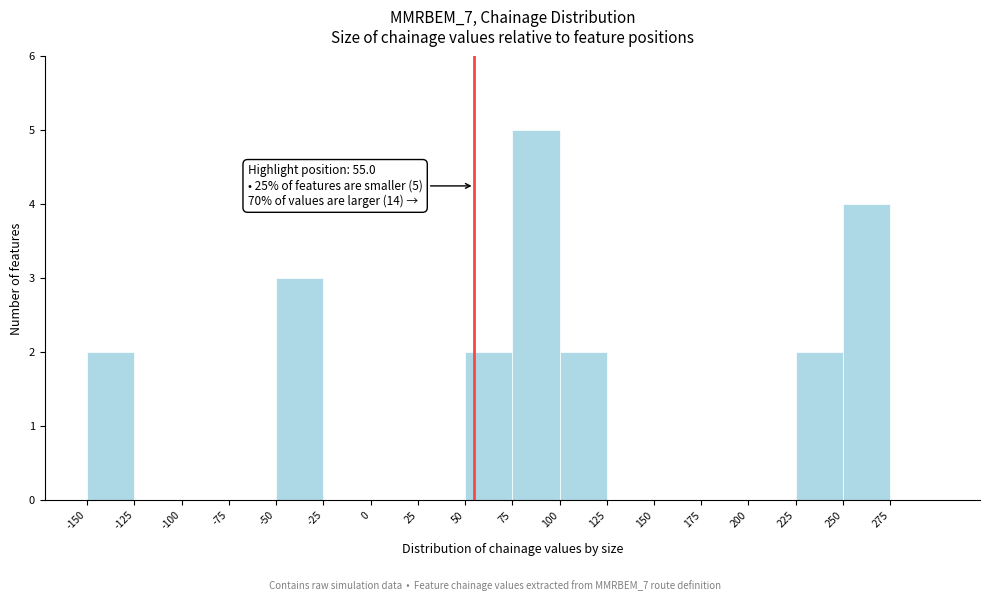

Which range on the x-axis has the tallest bar?

75 to 100